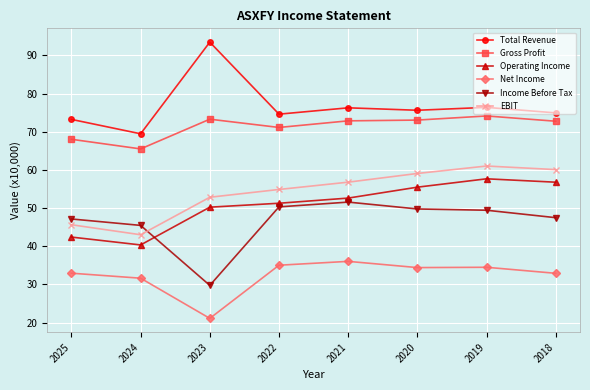

What is the minimum value for Income Before Tax?

29.8